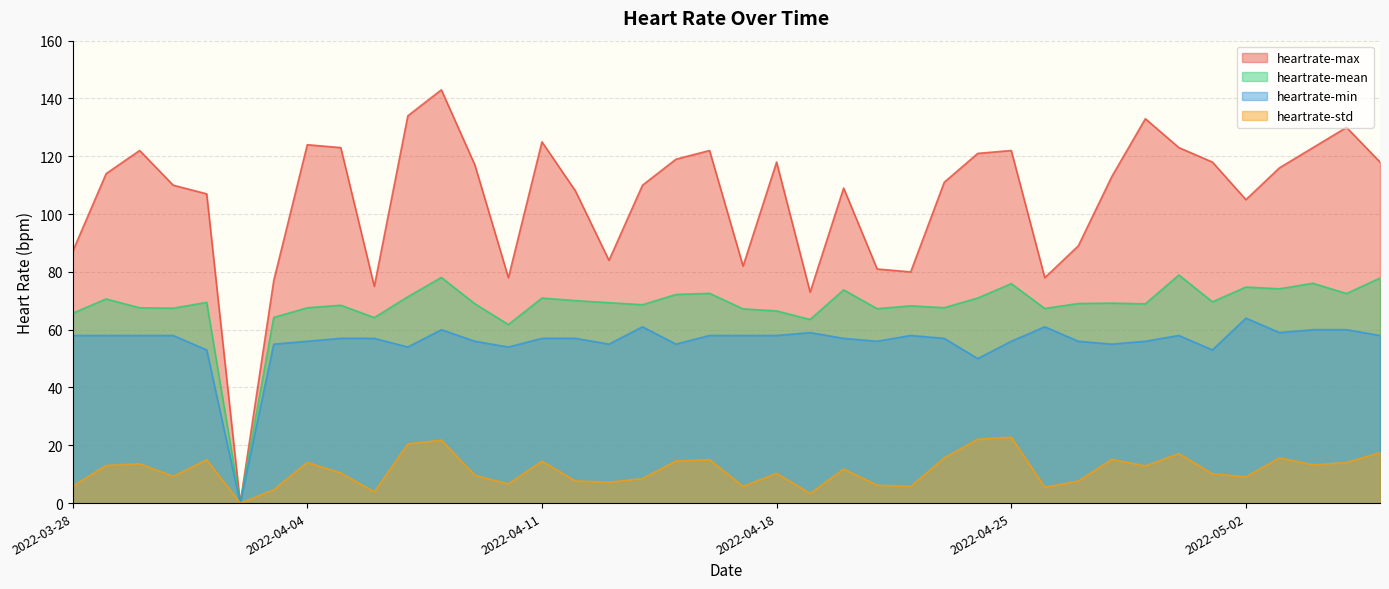

In heartrate-mean, how many points are higher than both neighbors (excluding endpoints)?

13